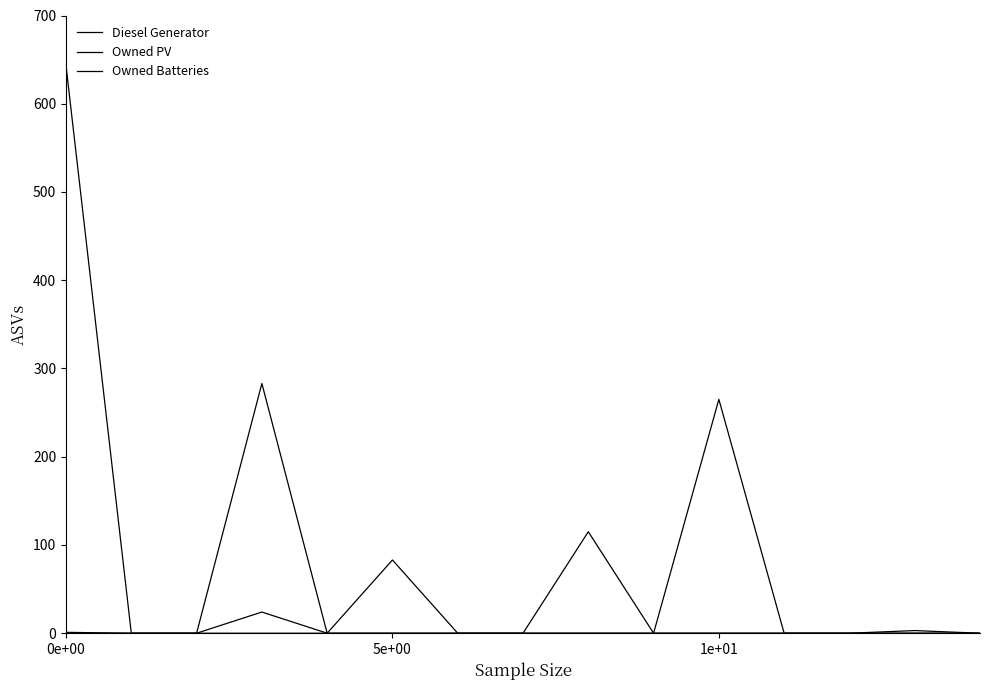

How many interior local valleys does the Diesel Generator series have?

2